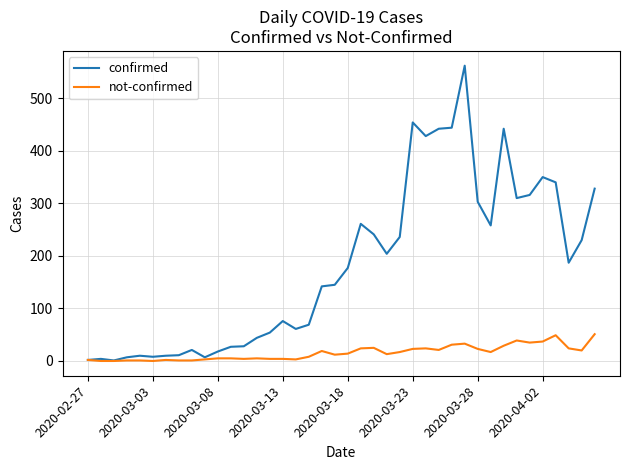

List the series in order of their peak value, highest first.

confirmed, not-confirmed